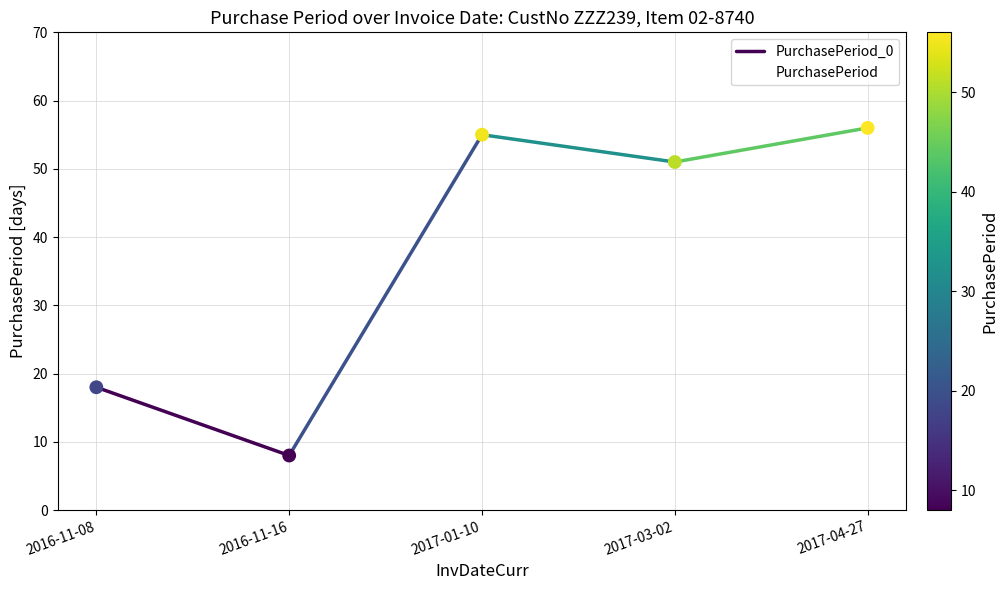

What is the ratio of the value at 2016-11-16 to the value at 2017-01-10?

0.1